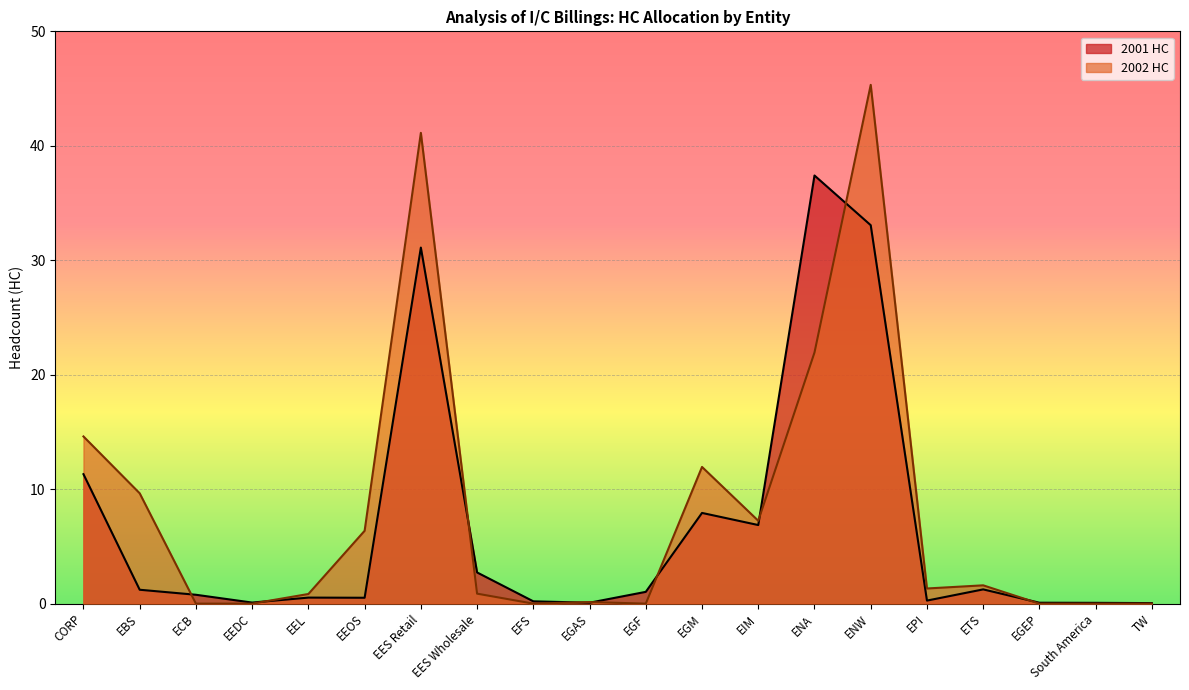

True or false: 2002 HC has a value of 21.9 at ENA.

True